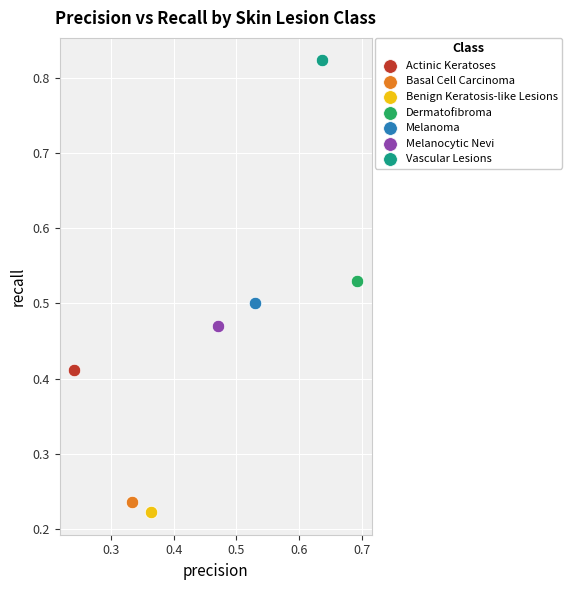

What are all the series names shown in the legend?

Actinic Keratoses, Basal Cell Carcinoma, Benign Keratosis-like Lesions, Dermatofibroma, Melanoma, Melanocytic Nevi, Vascular Lesions